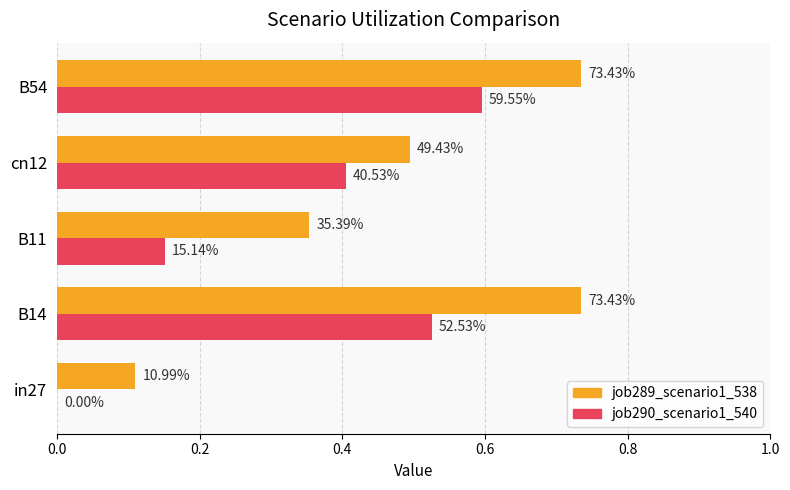

What are all the series names shown in the legend?

job289_scenario1_538, job290_scenario1_540